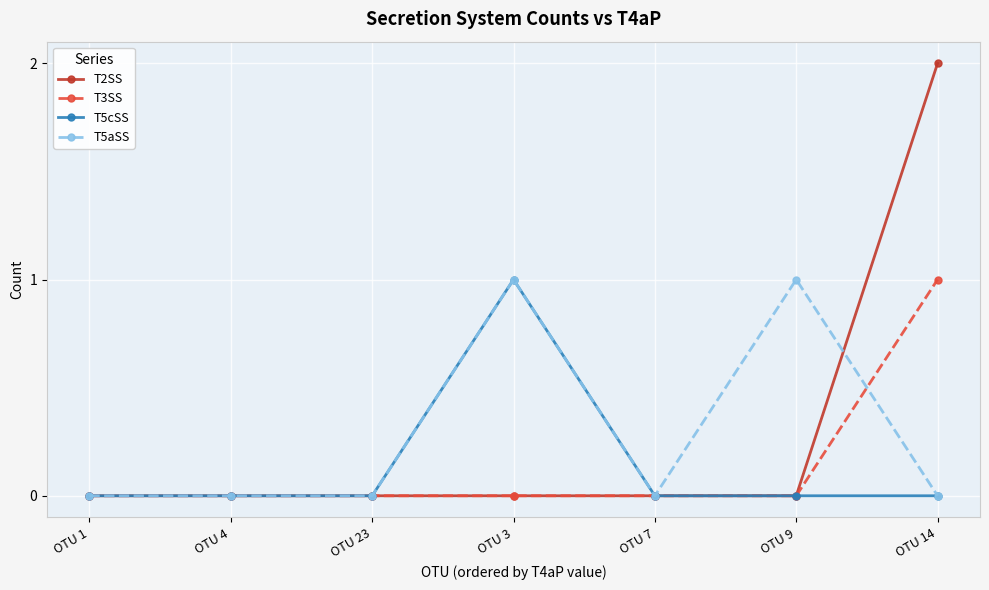

Between OTU 4 and OTU 14, which series saw the biggest shift?

T2SS